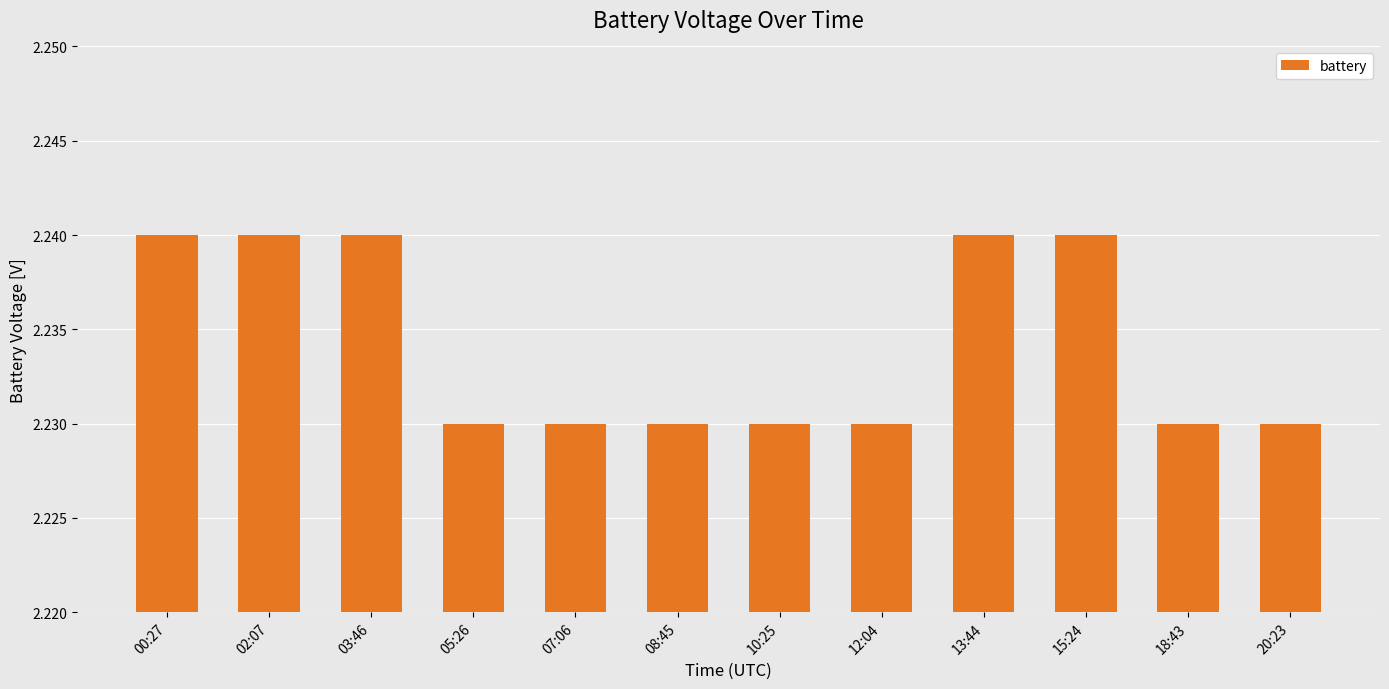

Is it true that the value at 02:07 is 0.9?

False